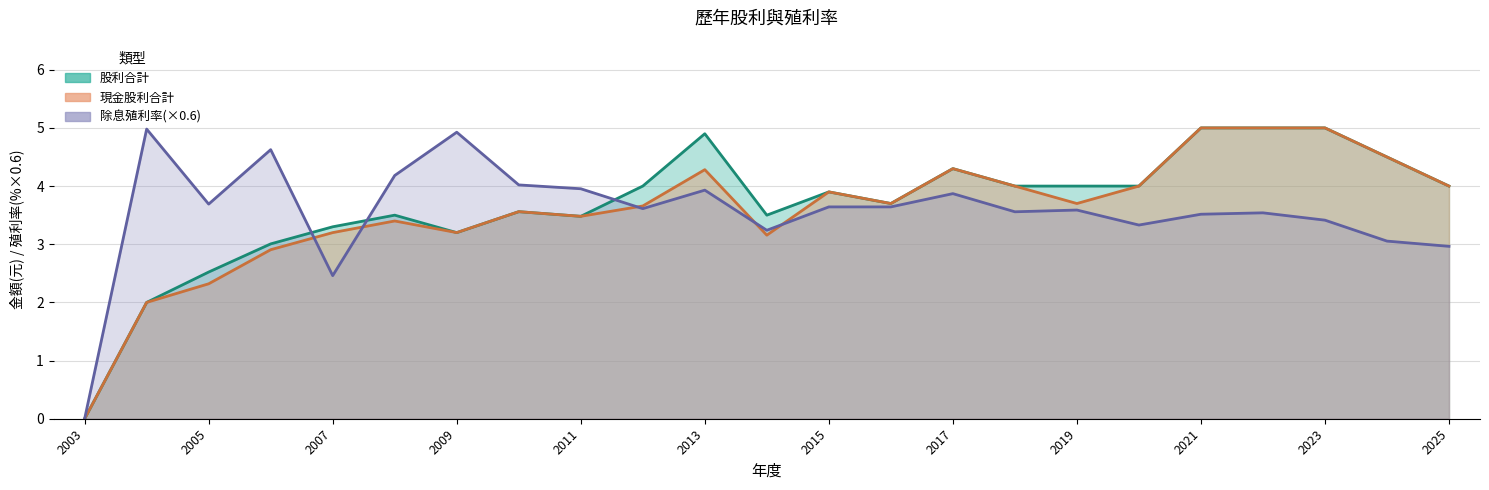

Which series has the largest total across all categories?

股利合計